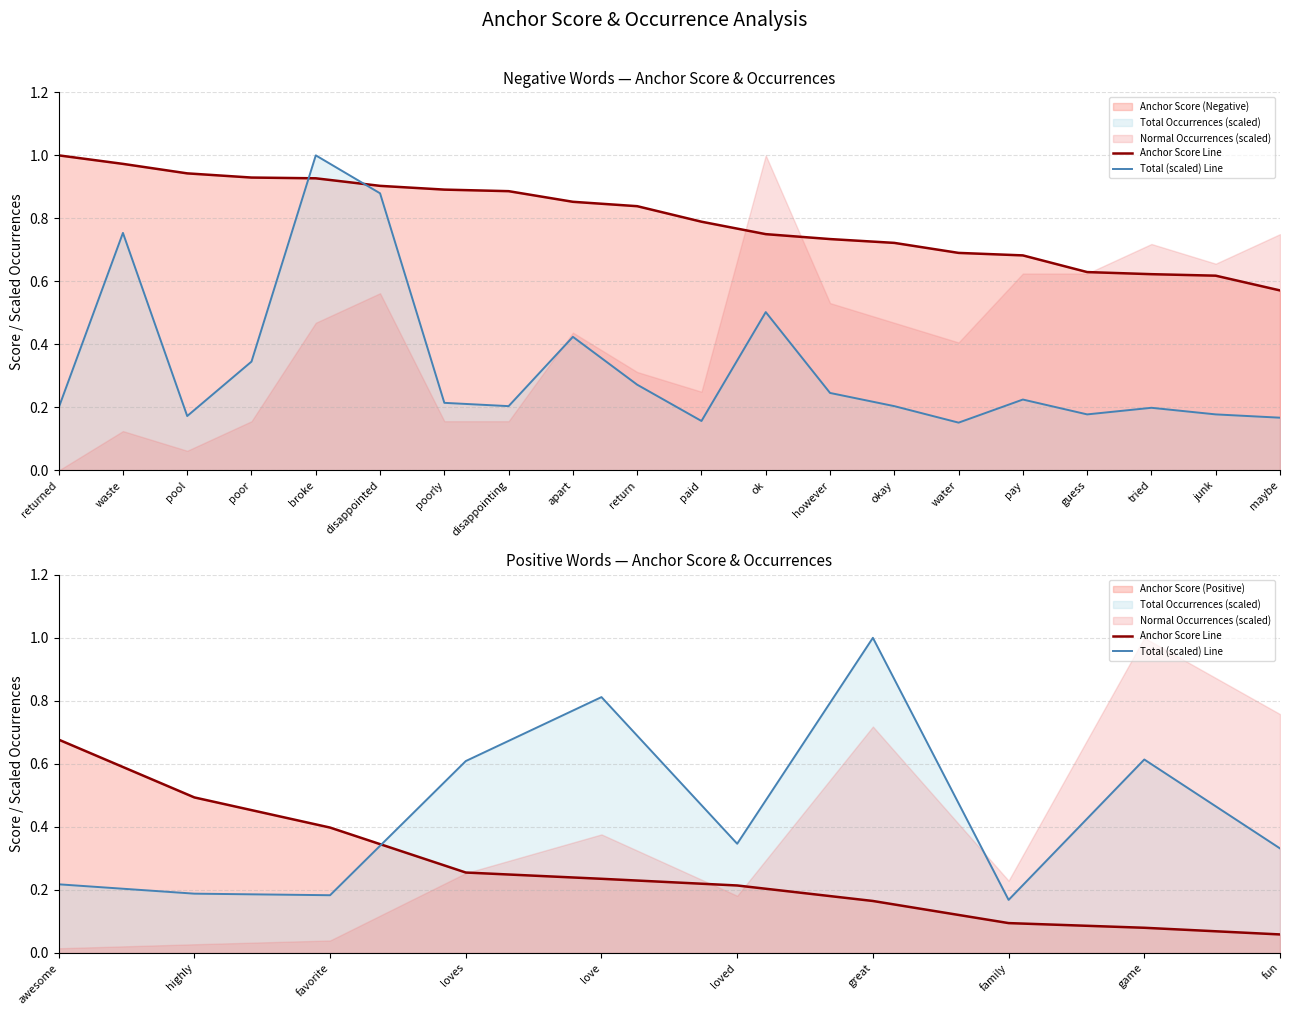

How many lines are shown in the chart?

2